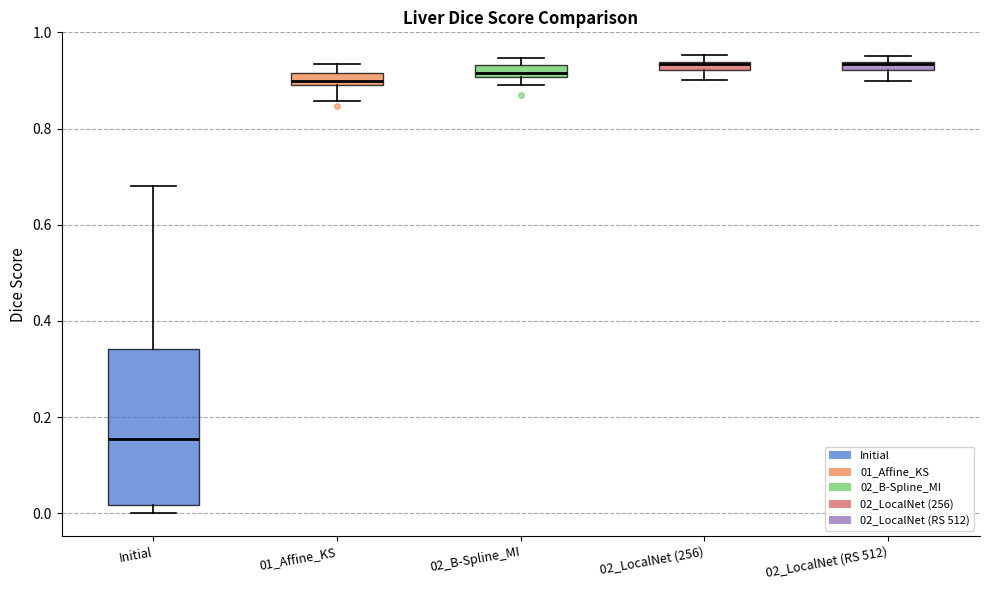

Where is the lower edge of the box for 02_LocalNet (256) on the y-axis? The values are not printed on the chart, so give them approximately, as read against the axis.

0.92